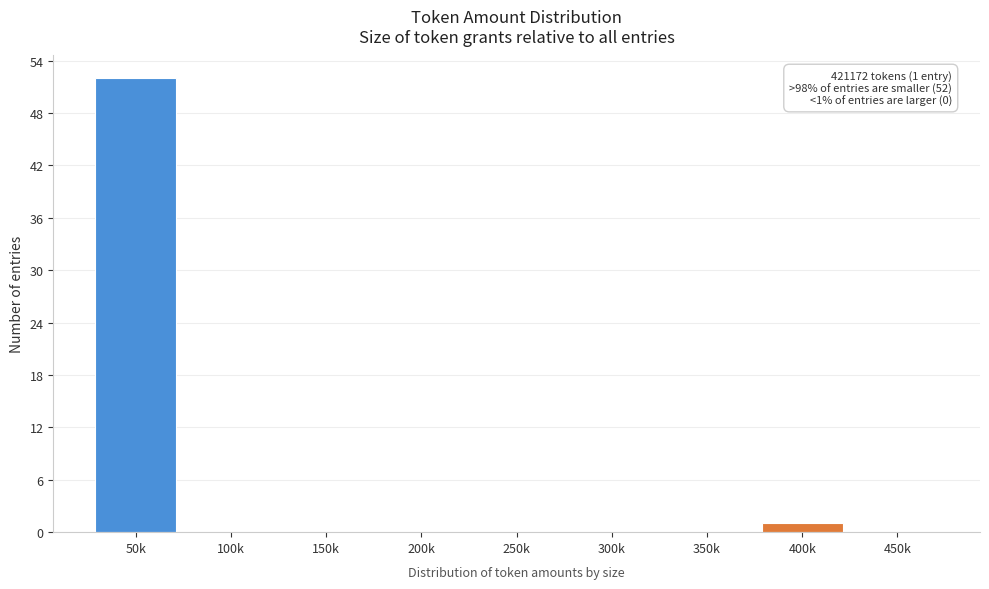

Reading left to right, what are all the values shown in this chart?

50k=52	100k=0	150k=0	200k=0	250k=0	300k=0	350k=0	400k=1	450k=0